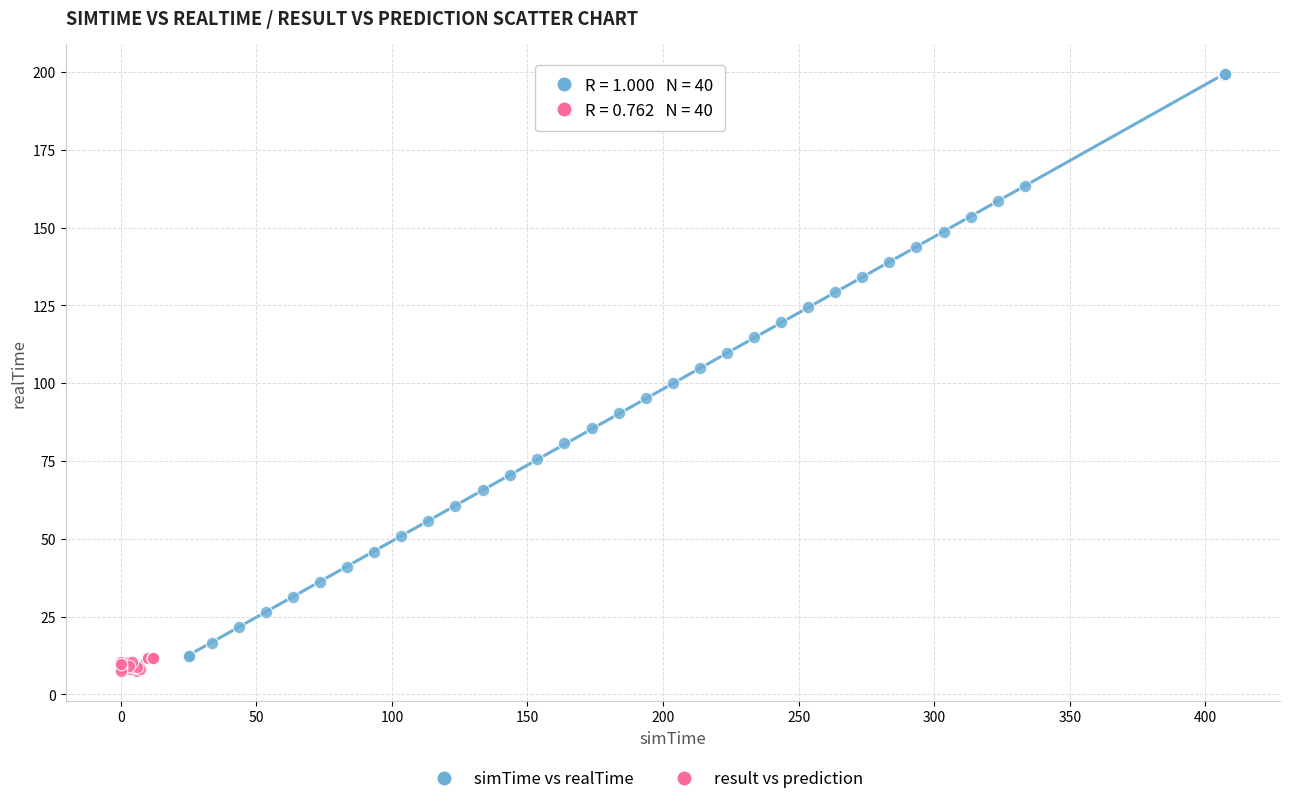

Which series has the widest spread of Y values?

simTime vs realTime